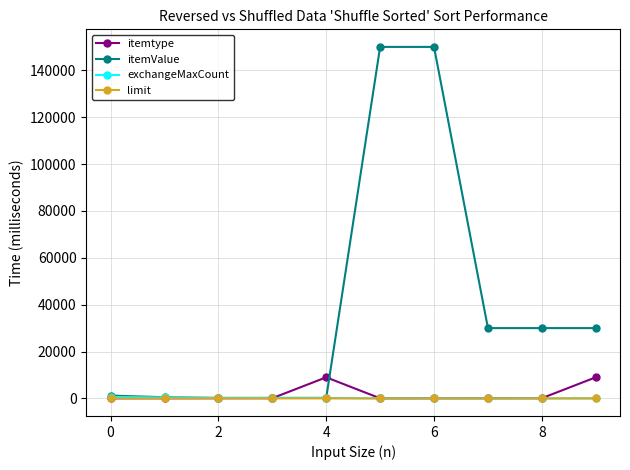

How many lines are shown in the chart?

4